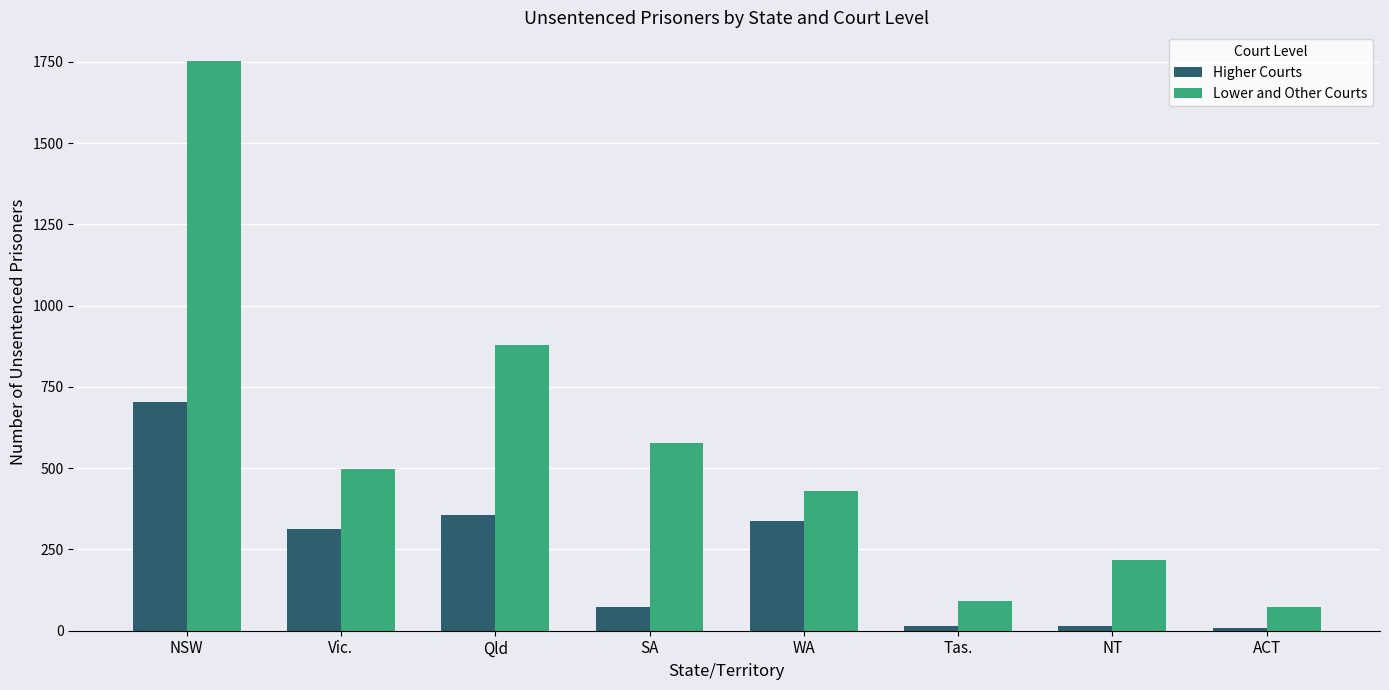

At which label does Higher Courts first exceed 312?

NSW